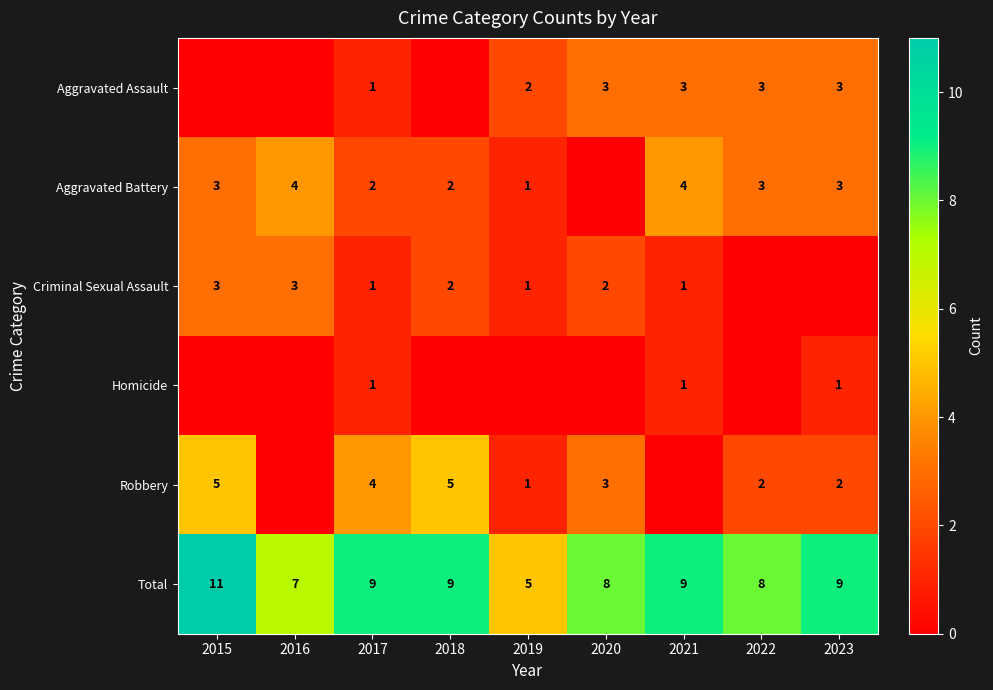

What value does the Total series have at 2016?

7